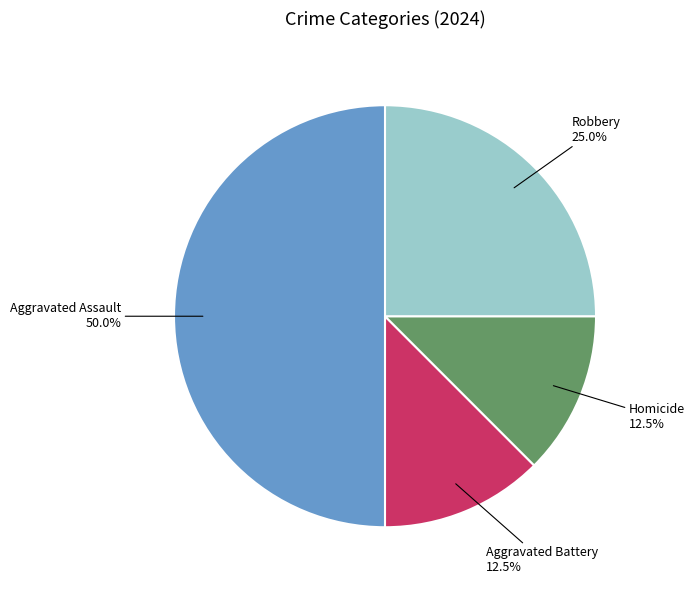

Rank the categories by value from highest to lowest.

Aggravated Assault, Robbery, Aggravated Battery, Homicide